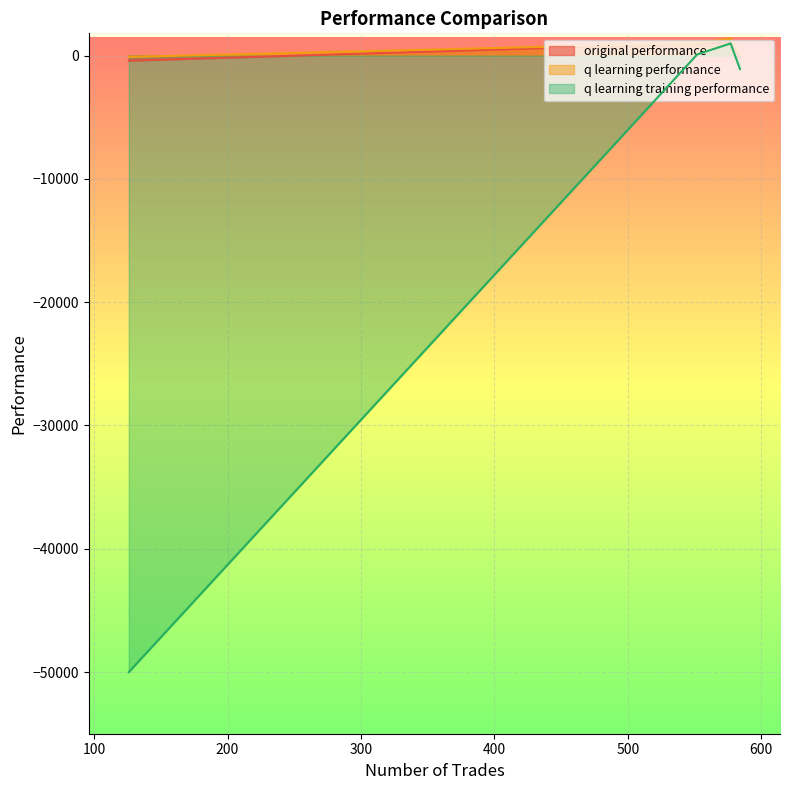

At 584, list the series in order from smallest to largest.

q learning training performance, original performance, q learning performance